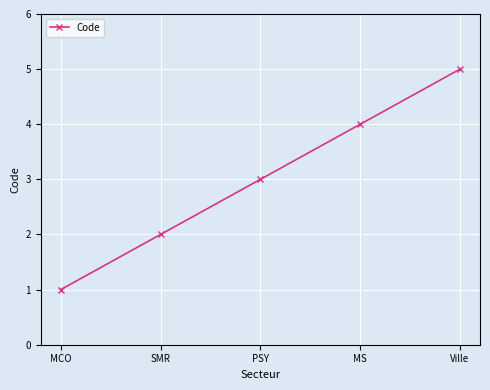

Rank the categories by value from lowest to highest.

MCO, SMR, PSY, MS, Ville